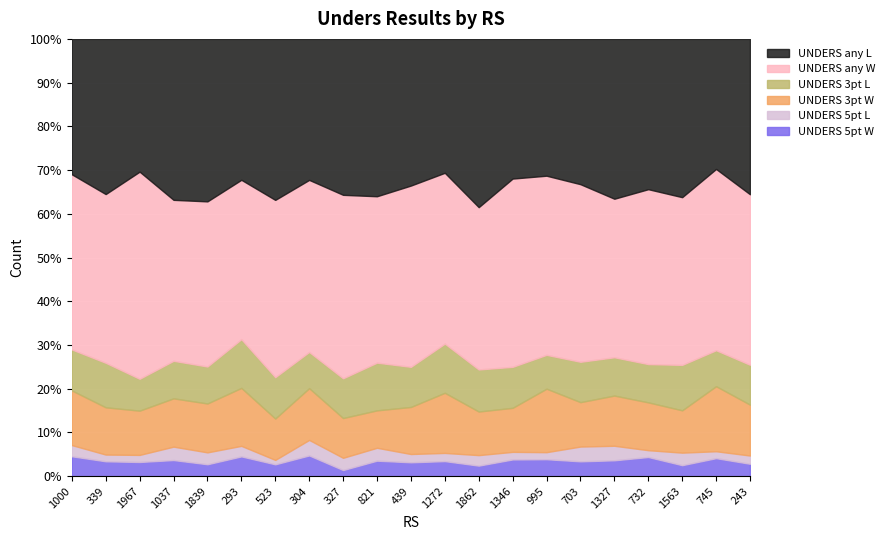

True or false: UNDERS 5pt W and UNDERS 3pt L intersect in this chart.

False